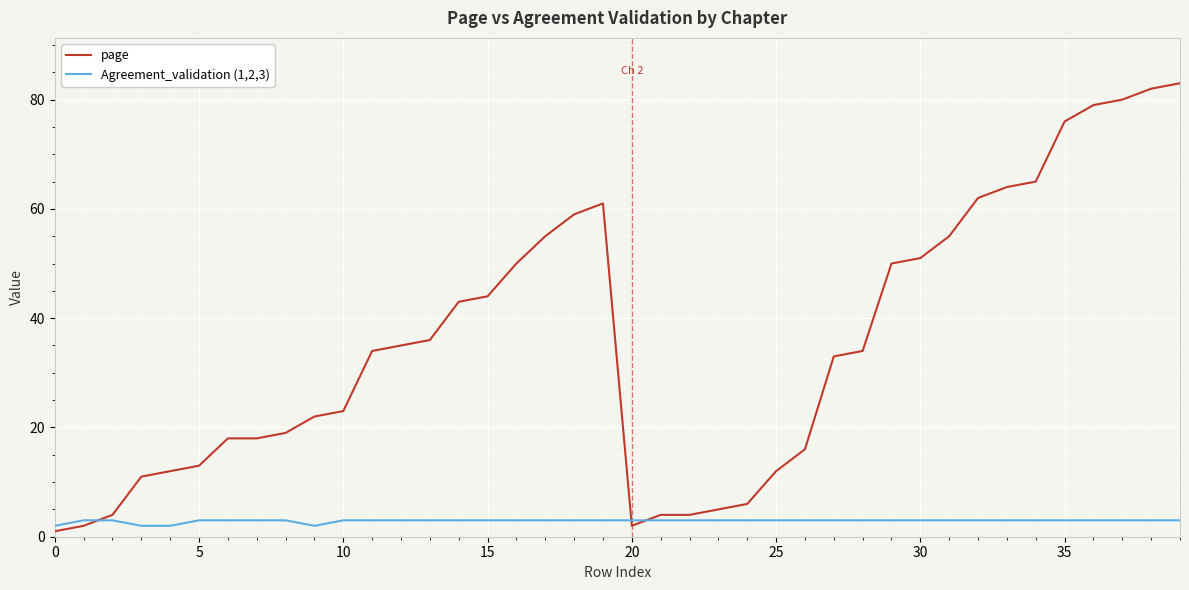

List the series in order of their peak value, lowest first.

Agreement_validation (1,2,3), page